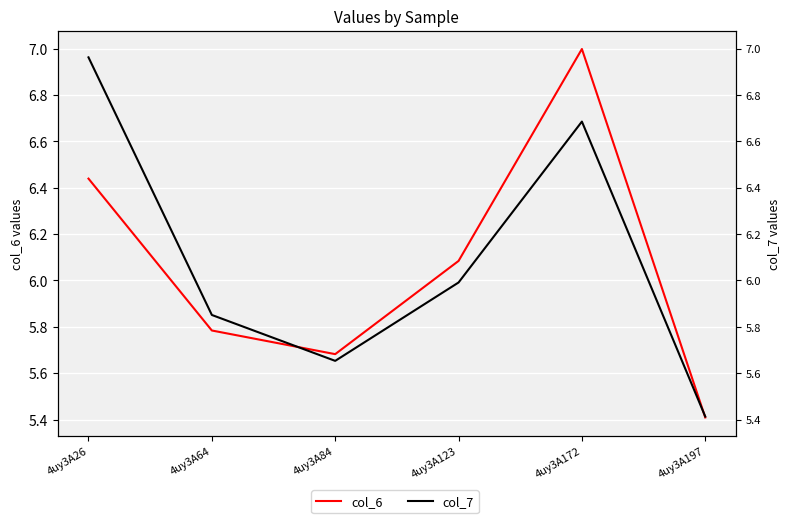

What is the total value across all series at 4uy3A123?

12.1